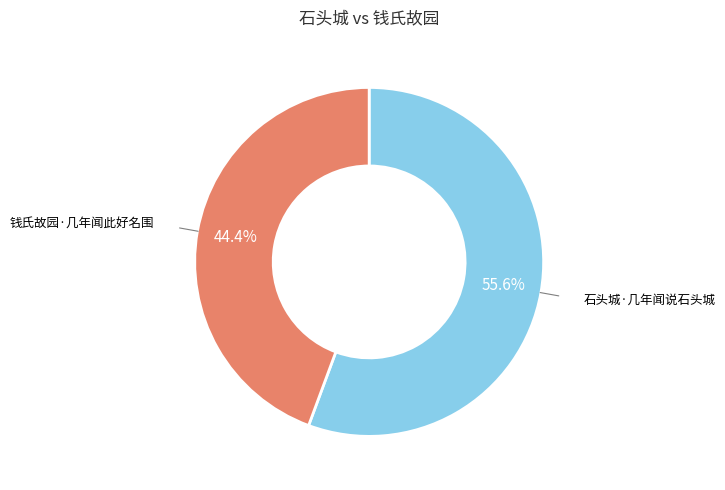

To the nearest percent, what is the difference between the 石头城·几年闻说石头城 and 钱氏故园·几年闻此好名围 slice percentages?

11%